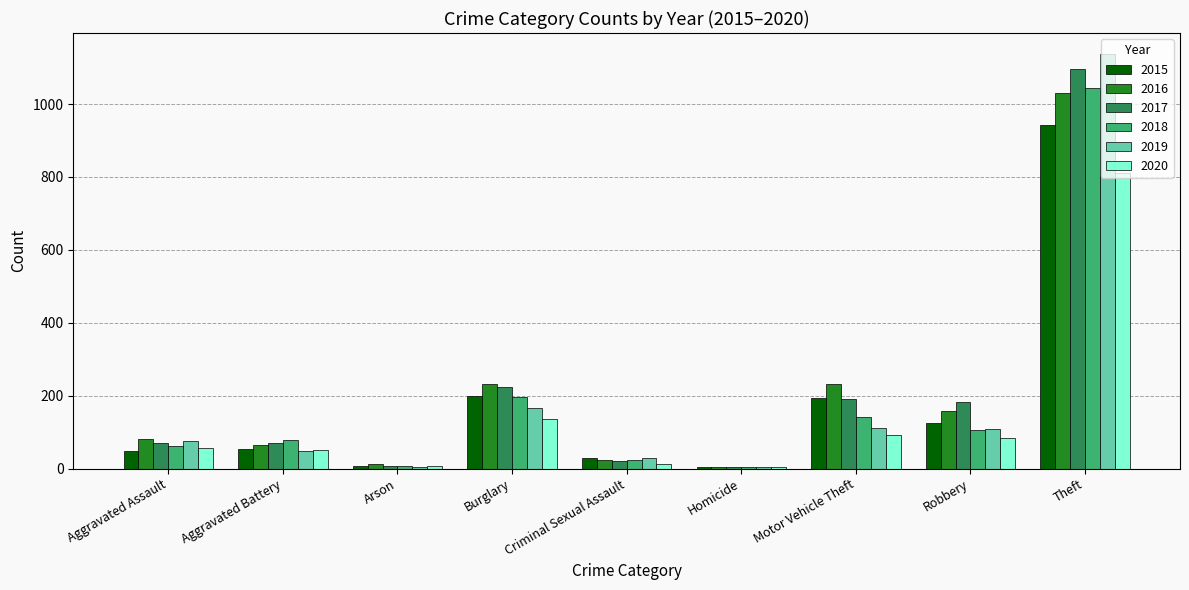

What is the greatest value displayed?

1138